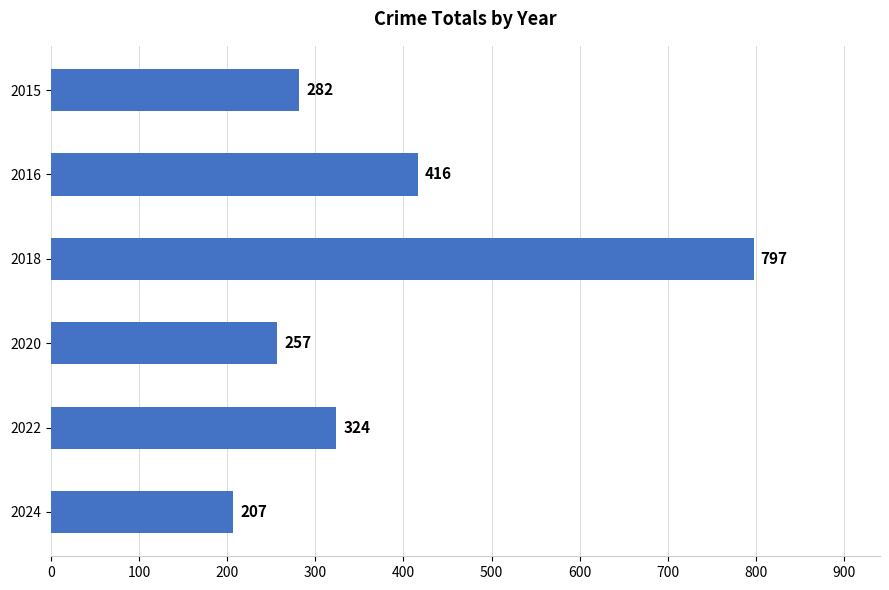

What is the value of the 3rd bar from the top?

797